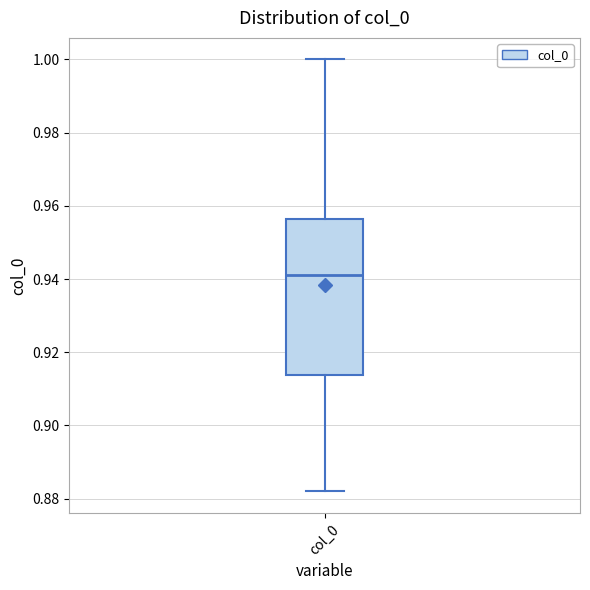

Read this box plot against the y-axis: the position of the median line, the range covered by the box, and the ends of both whiskers. The values are not printed on the chart, so give them approximately, as read against the axis.

median 0.942, box 0.914 to 0.956, whiskers 0.882 to 1.000